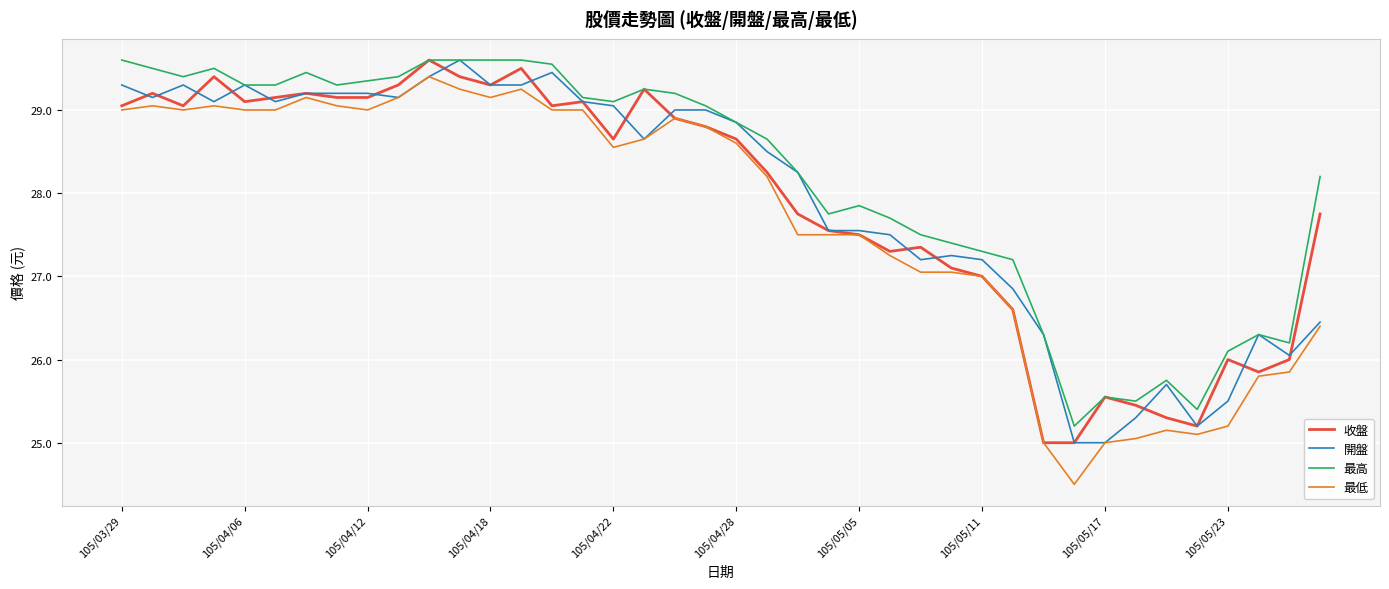

What is the smallest value displayed?

24.5